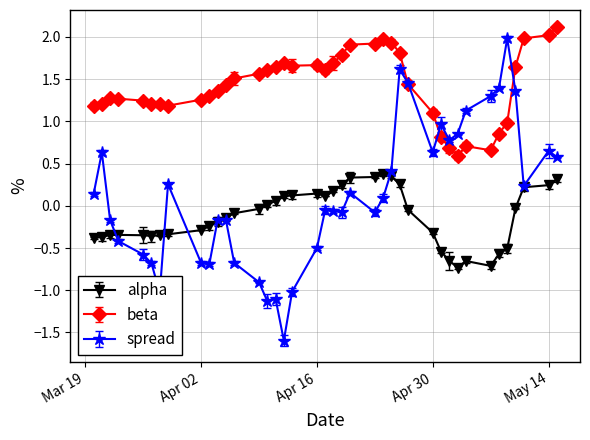

What is the lowest value of the spread series?

-1.6